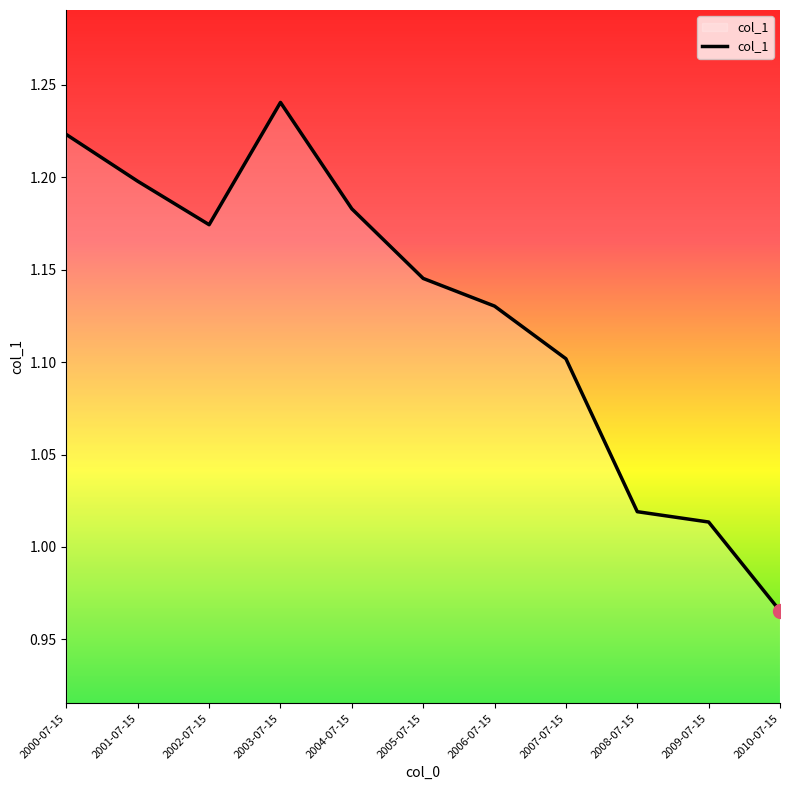

Which has a higher value, 2009-07-15 or 2002-07-15?

2002-07-15